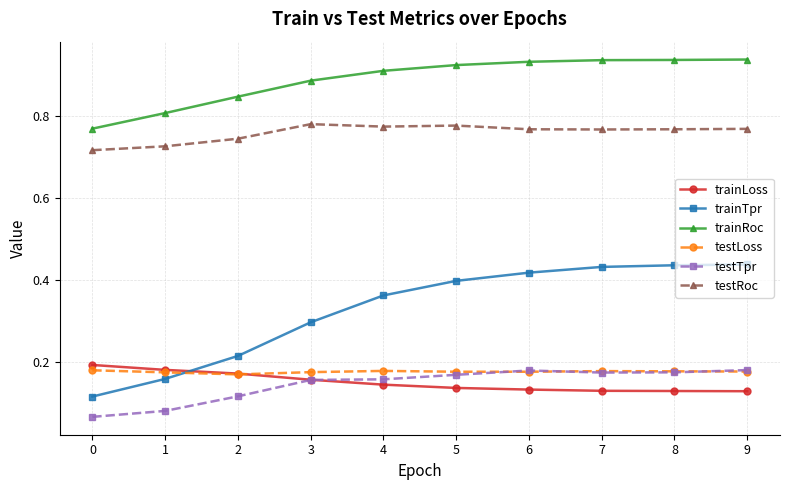

Which series has the widest spread of values?

trainTpr